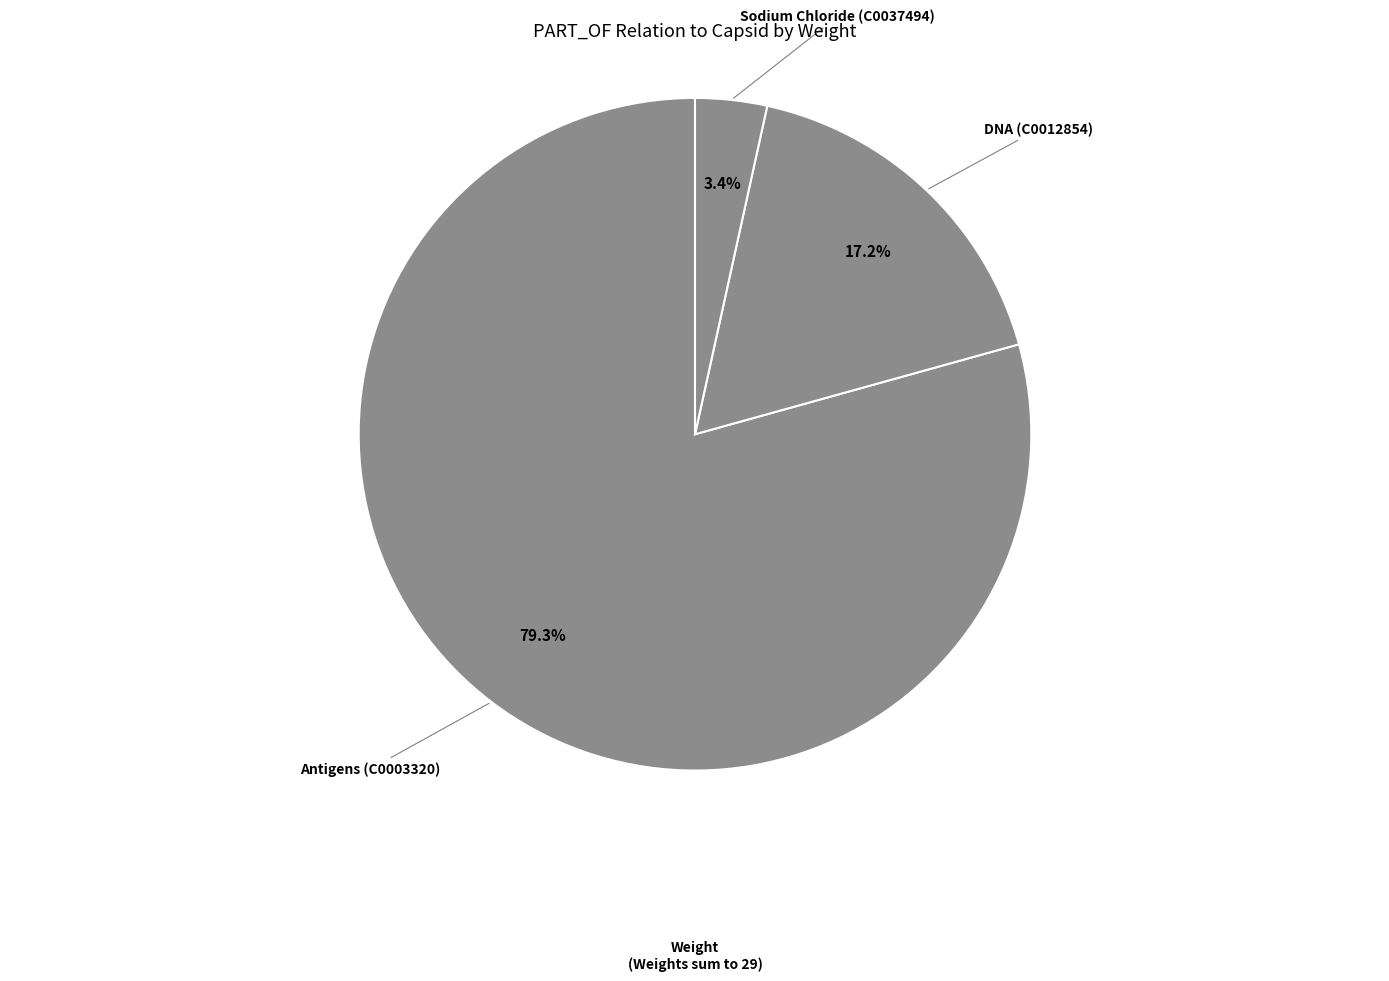

Which category has the biggest portion of the pie?

Antigens (C0003320)